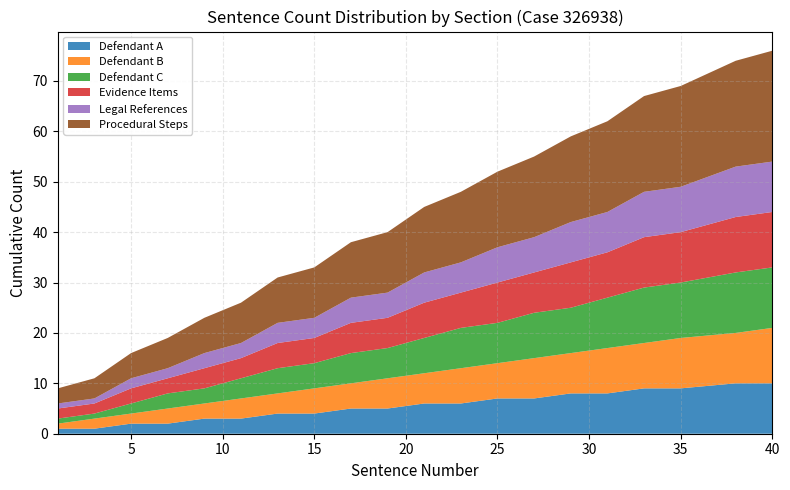

Reading left to right, list all the values displayed in this chart.

Defendant A: 1	1	2	2	3	3	4	4	5	5	6	6	7	7	8	8	9	9	10	10
Defendant B: 1	2	2	3	3	4	4	5	5	6	6	7	7	8	8	9	9	10	10	11
Defendant C: 1	1	2	3	3	4	5	5	6	6	7	8	8	9	9	10	11	11	12	12
Evidence Items: 2	2	3	3	4	4	5	5	6	6	7	7	8	8	9	9	10	10	11	11
Legal References: 1	1	2	2	3	3	4	4	5	5	6	6	7	7	8	8	9	9	10	10
Procedural Steps: 3	4	5	6	7	8	9	10	11	12	13	14	15	16	17	18	19	20	21	22